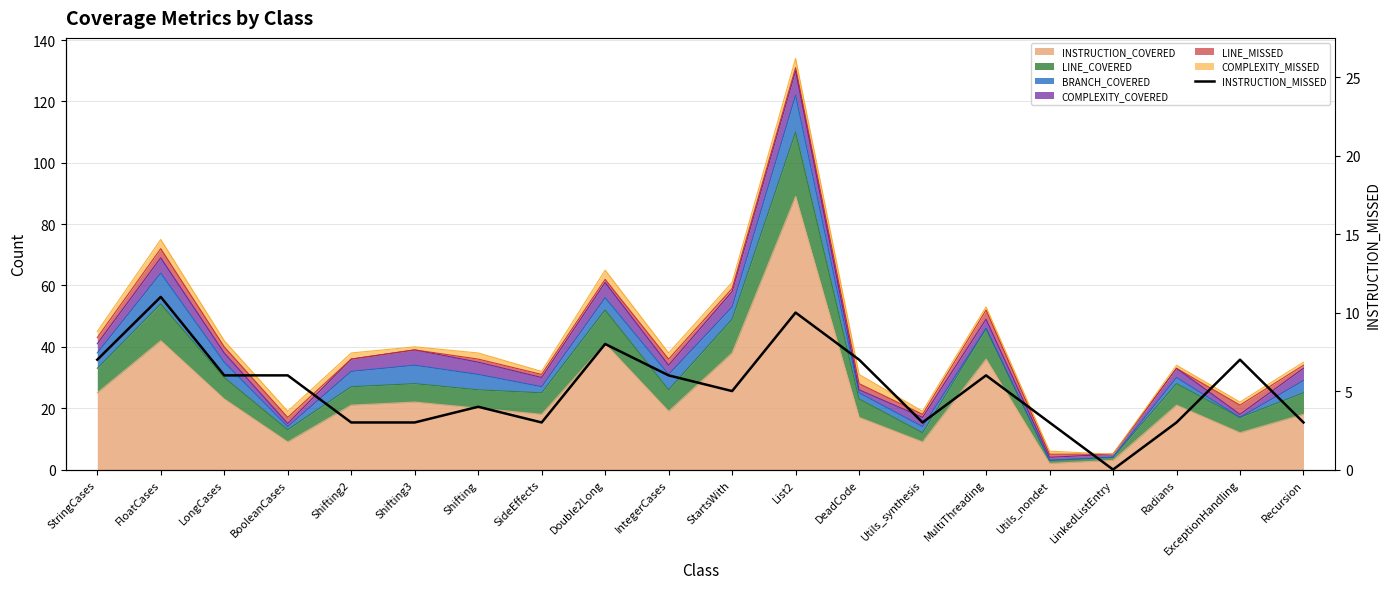

True or false: the data has more than 1 interior local peaks.

True